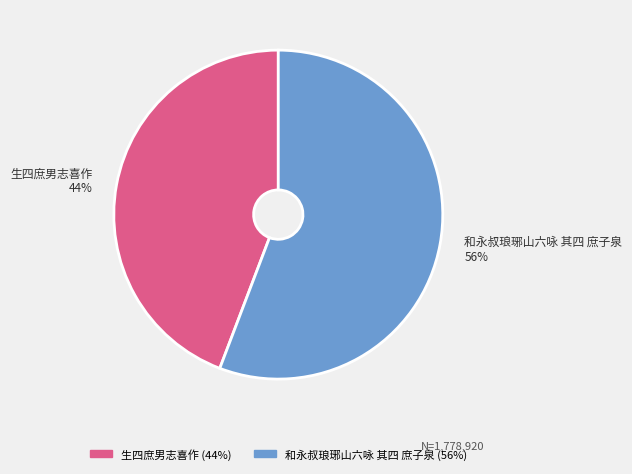

True or false: 生四庶男志喜作 accounts for 44% of the total.

True